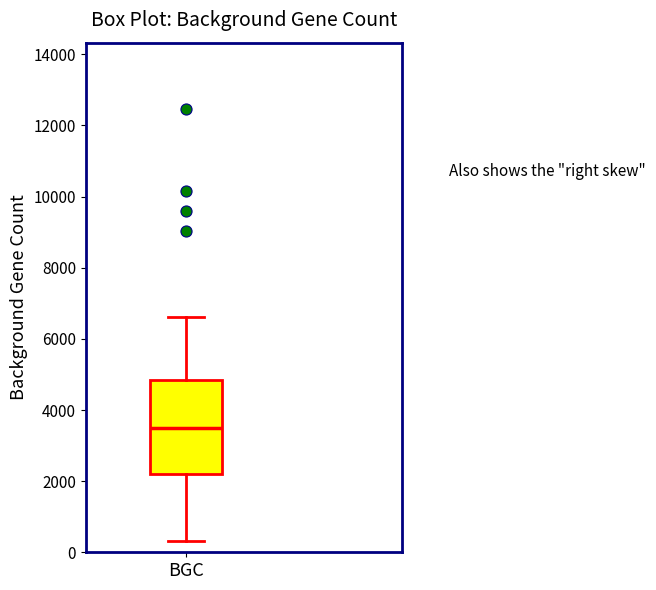

Read this box plot against the y-axis: the position of the median line, the range covered by the box, and the ends of both whiskers. The values are not printed on the chart, so give them approximately, as read against the axis.

median 3400, box 2200 to 4800, whiskers 400 to 6600